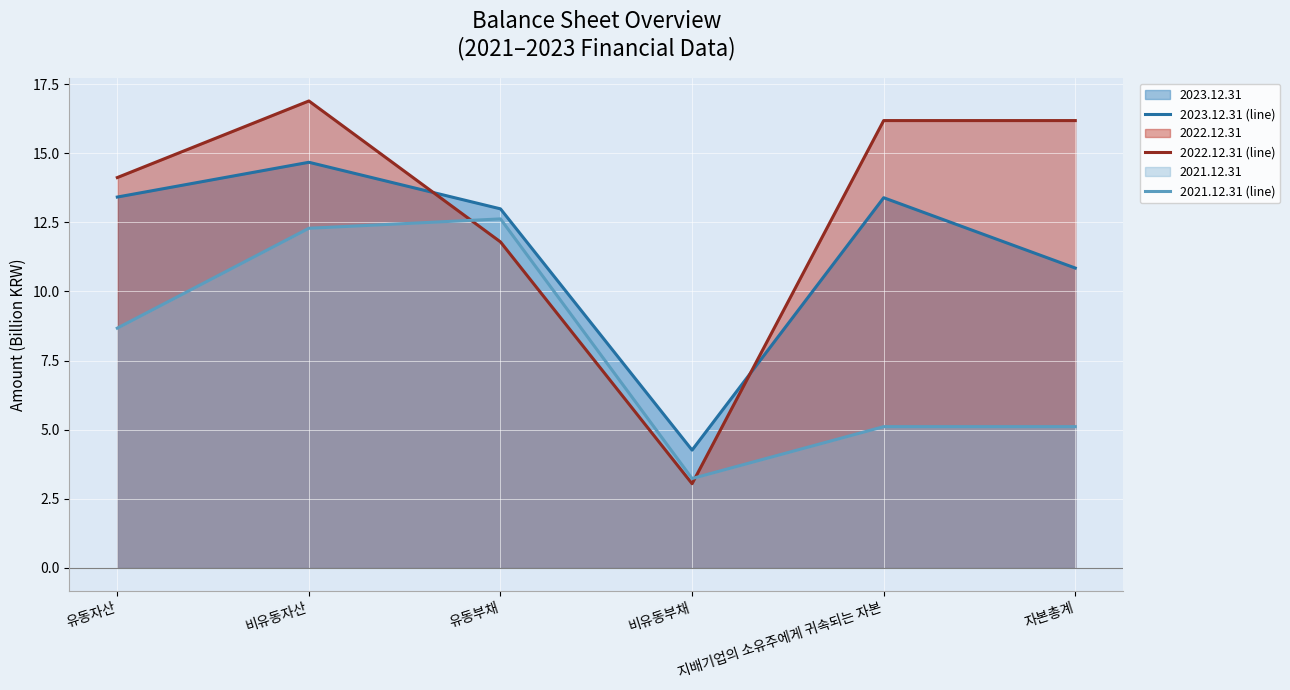

What is the total value across all series at 비유동부채?

10.5